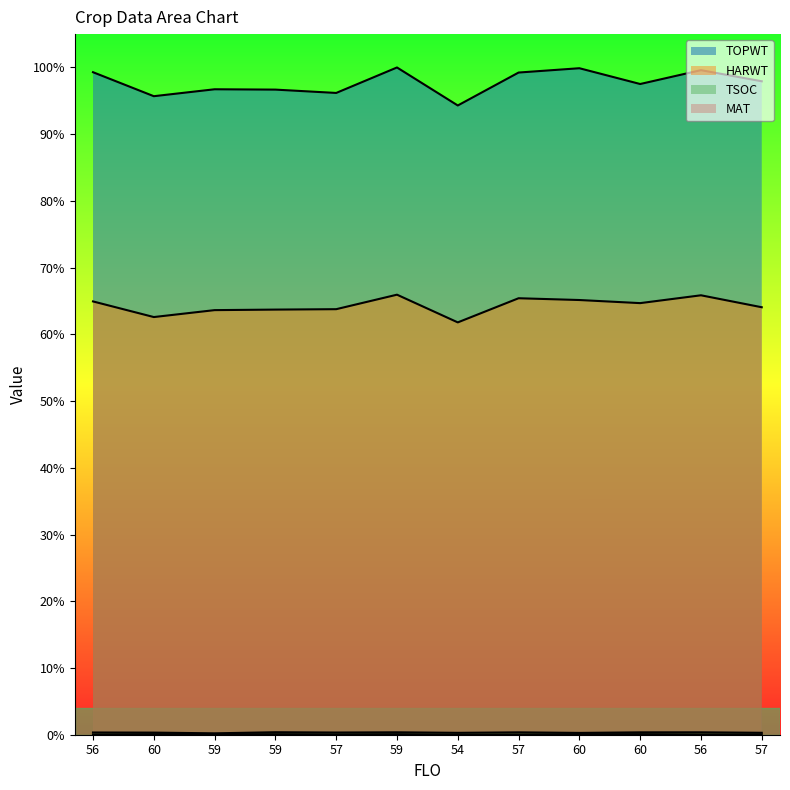

Rank the series by their maximum value, from highest to lowest.

TOPWT, HARWT, TSOC, MAT